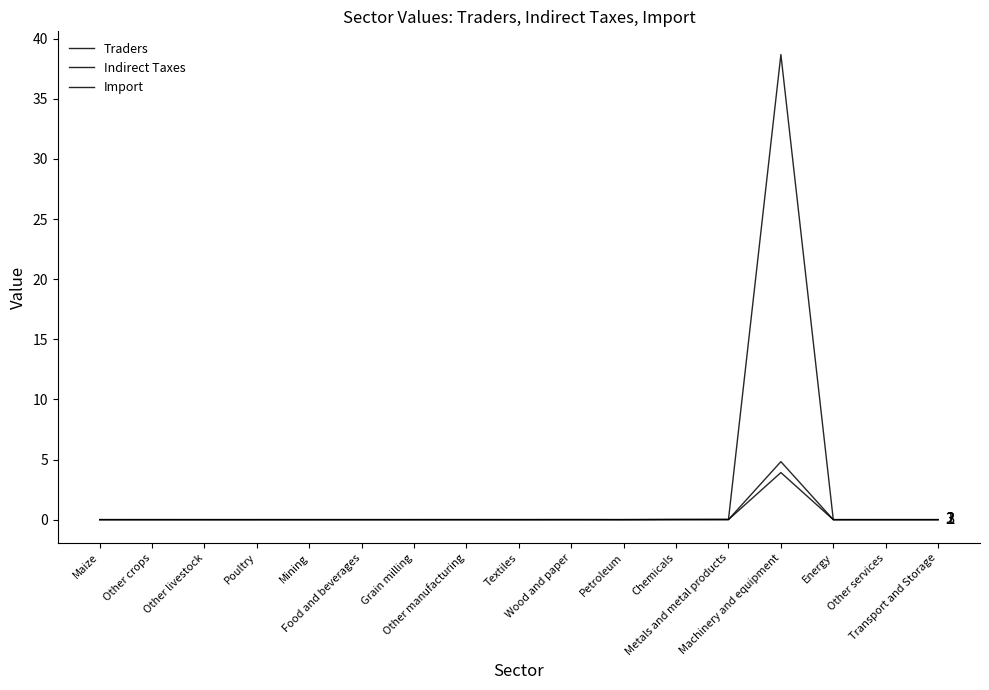

At which category does the chart reach its minimum across all series?

Energy